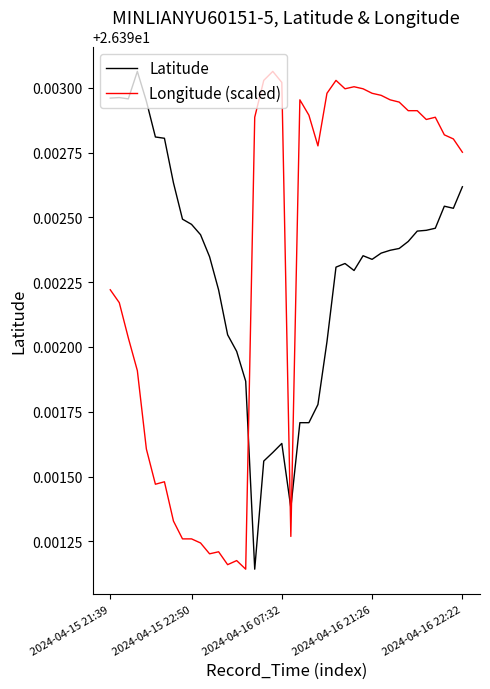

True or false: Latitude and Longitude (scaled) intersect in this chart.

True